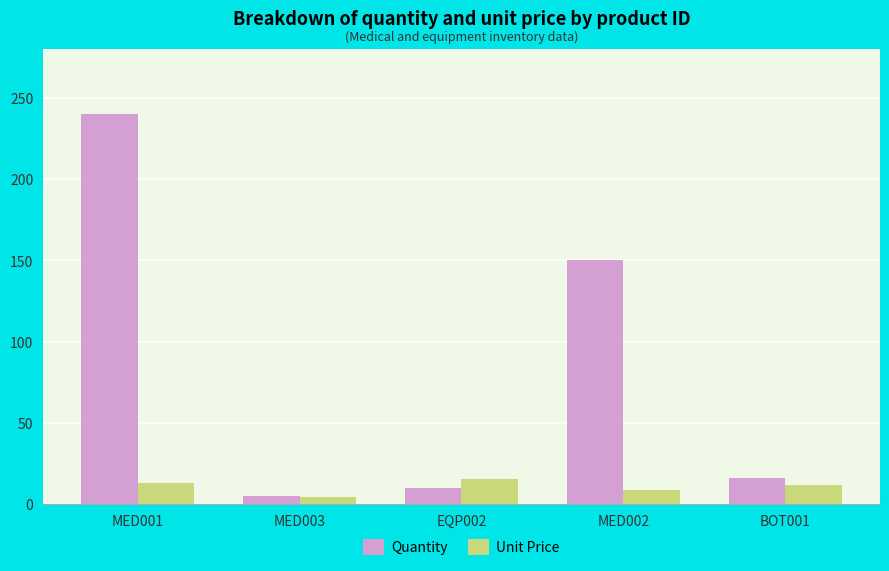

Does the chart contain any negative values?

No